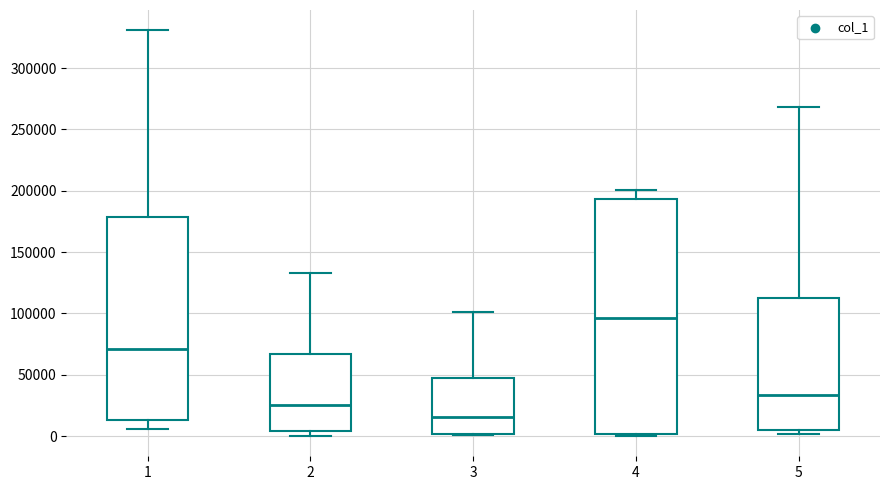

Which box is the tallest, from its lower edge to its upper edge?

4